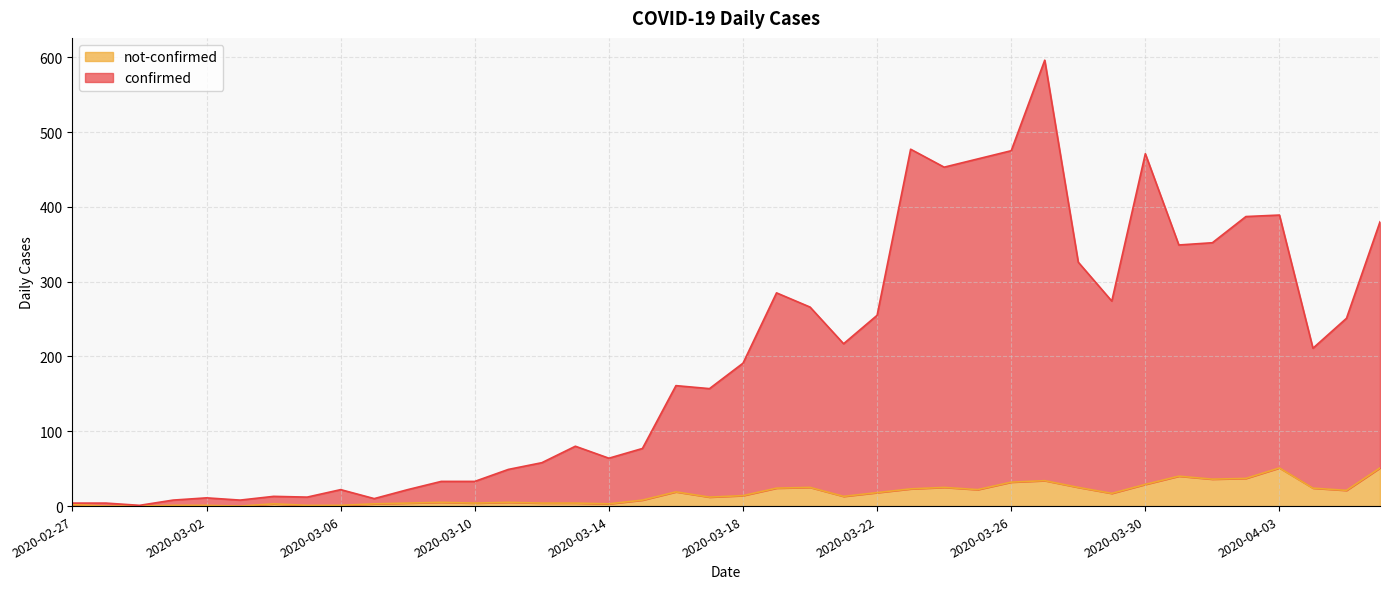

Does the chart have visible grid lines?

Yes